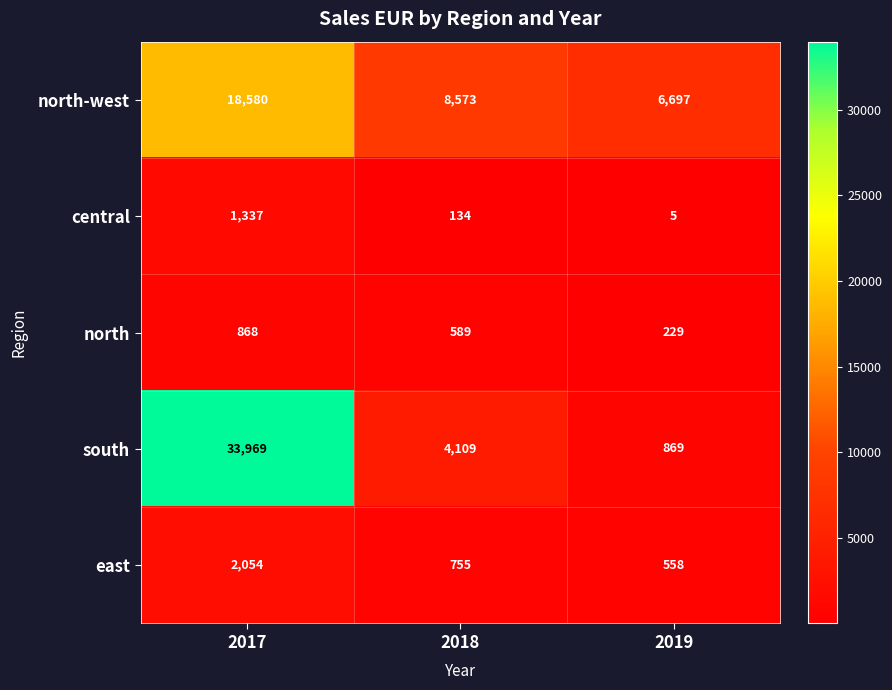

Which series has the largest total across all categories?

south